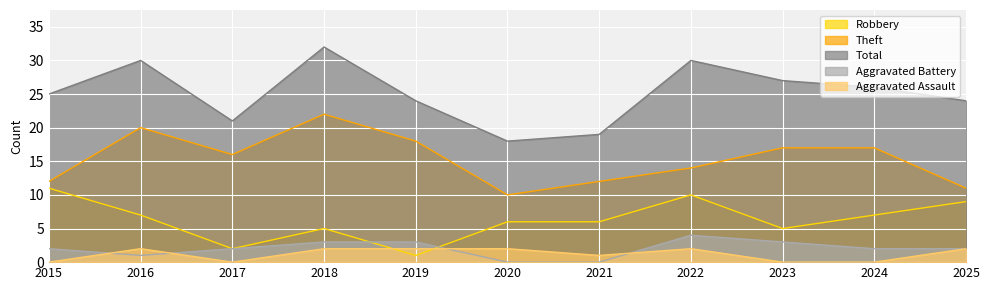

True or false: Total and Robbery intersect in this chart.

False